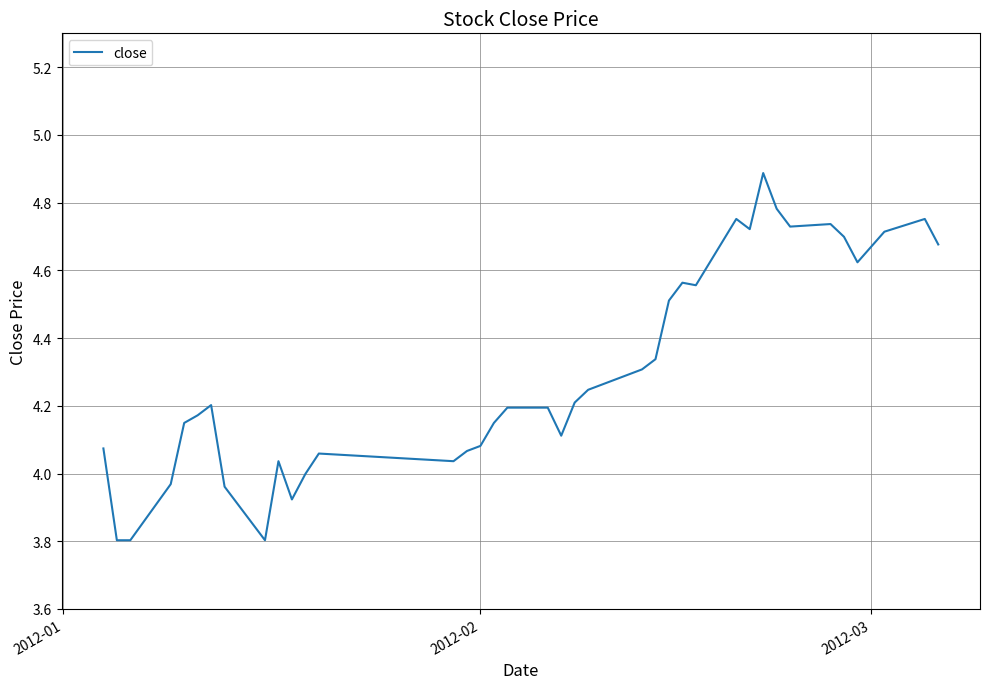

What is the difference between the maximum and minimum values?

1.1